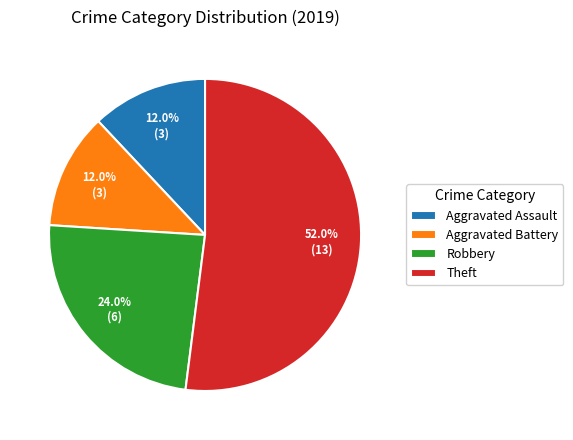

What percentage is NOT represented by Robbery?

76.0%